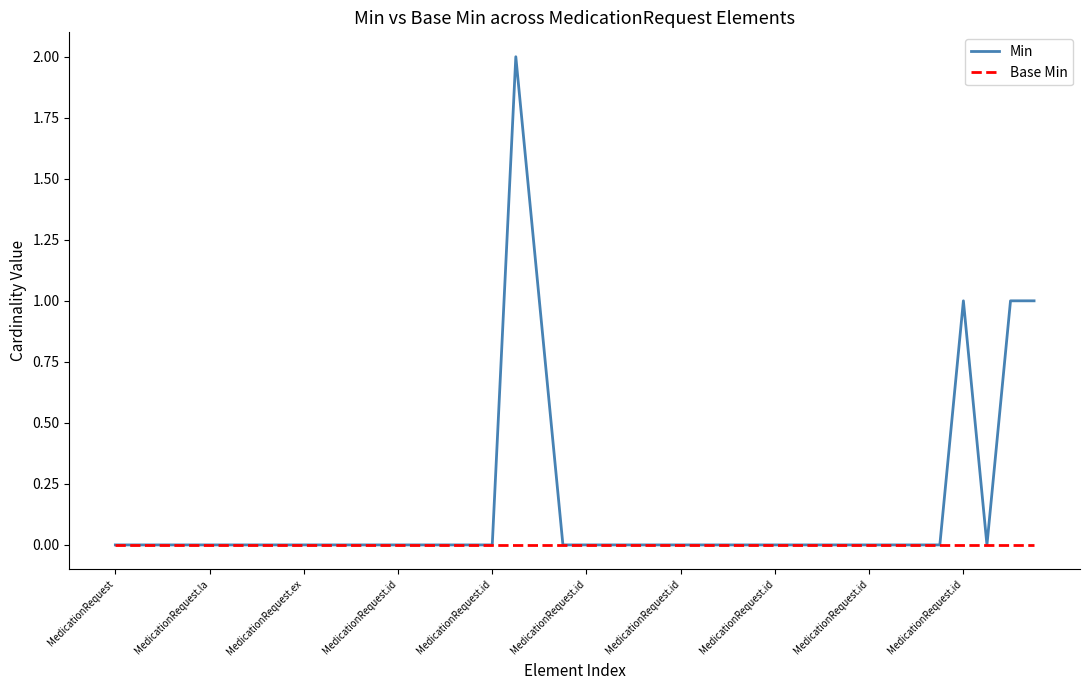

List the series in order of their overall mean, highest first.

Min, Base Min